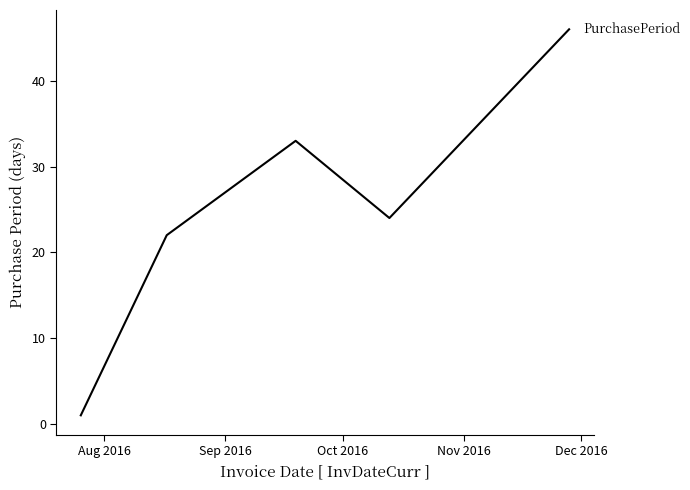

What is the difference between the maximum and second lowest values?

24